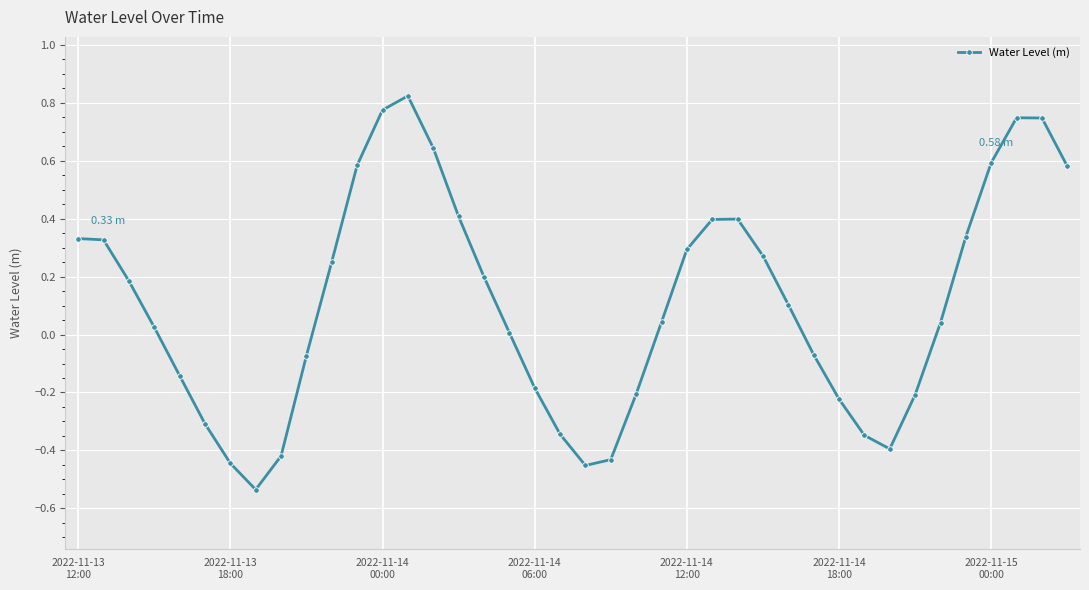

What is the sum of all values?

4.3